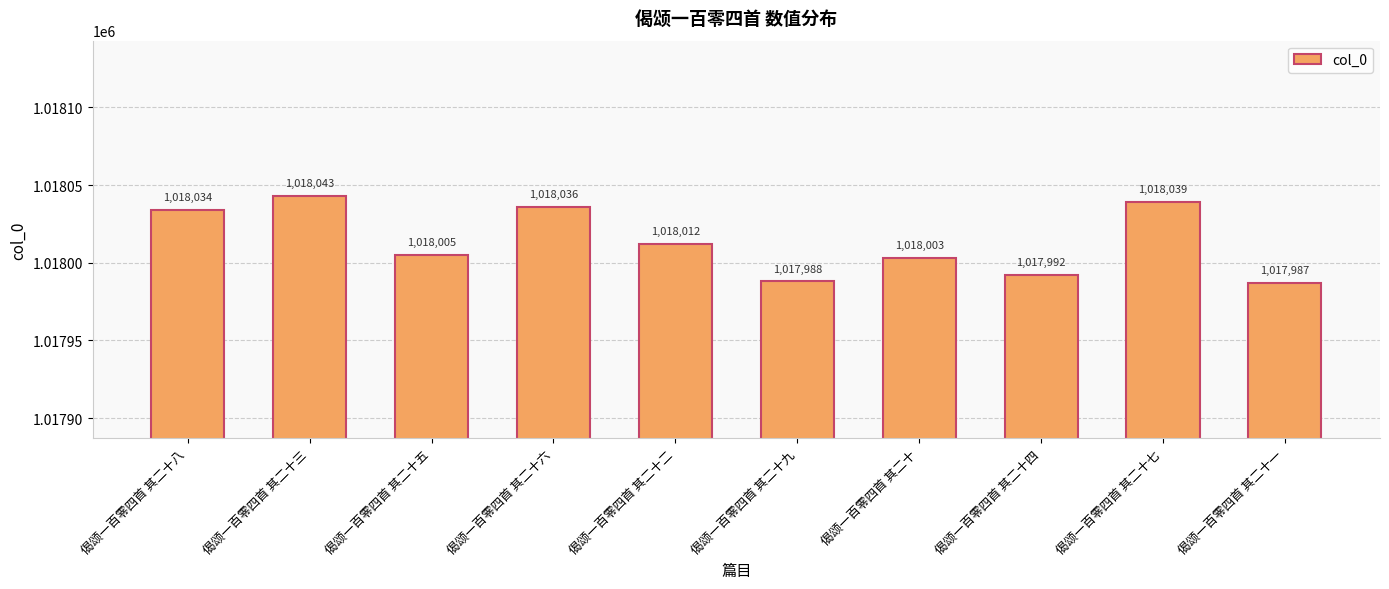

The value at 偈颂一百零四首 其二十二 is 352504. True or false?

False